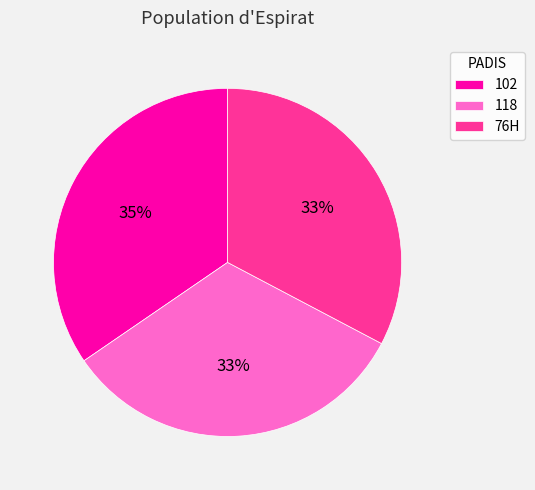

To the nearest percent, what portion does 102 represent?

35%